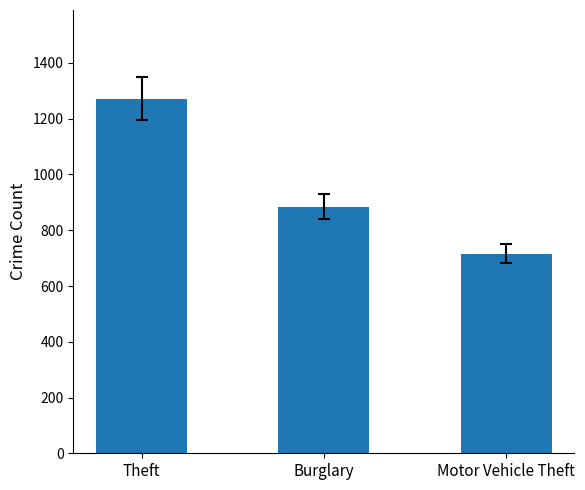

Count the values in the range 716 to 1272.

3